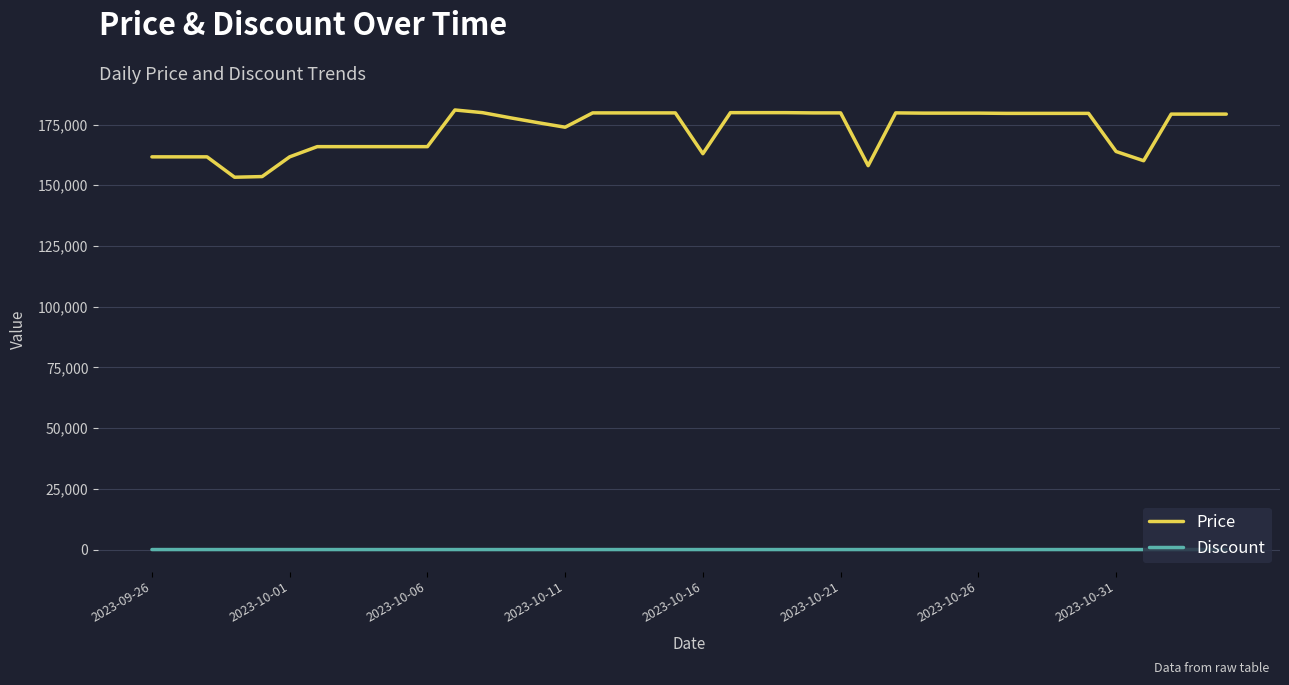

True or false: Discount and Price intersect in this chart.

False